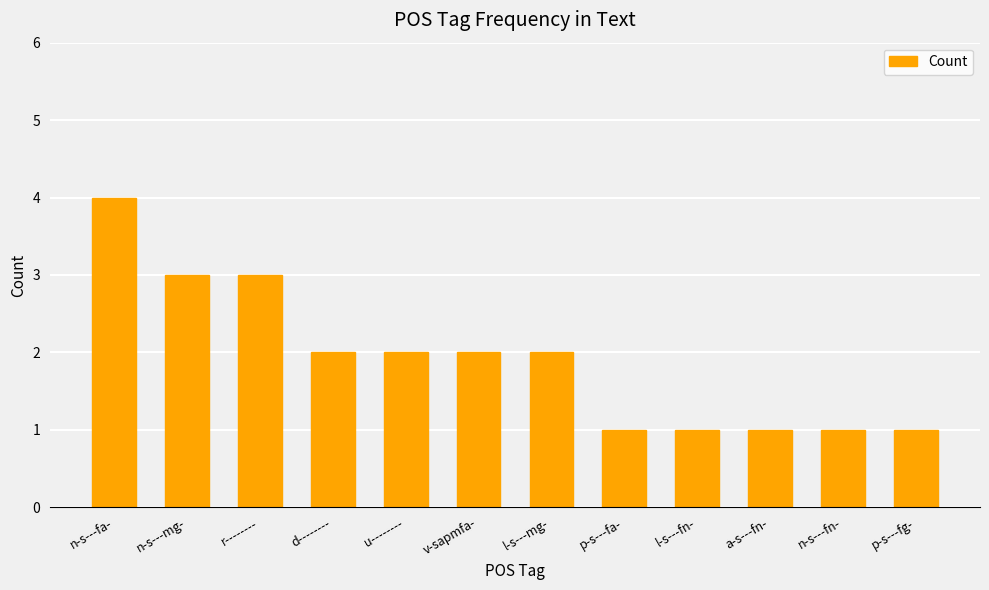

Reading left to right, what are all the values shown in this chart?

4	3	3	2	2	2	2	1	1	1	1	1